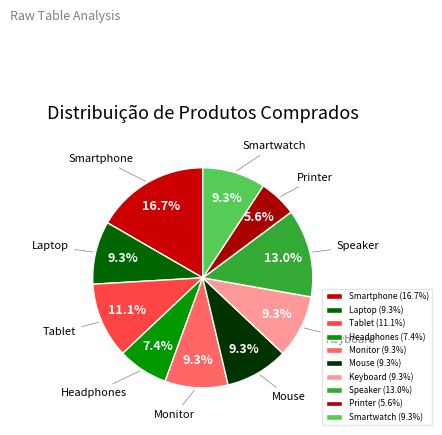

Is Monitor the majority of the pie?

No